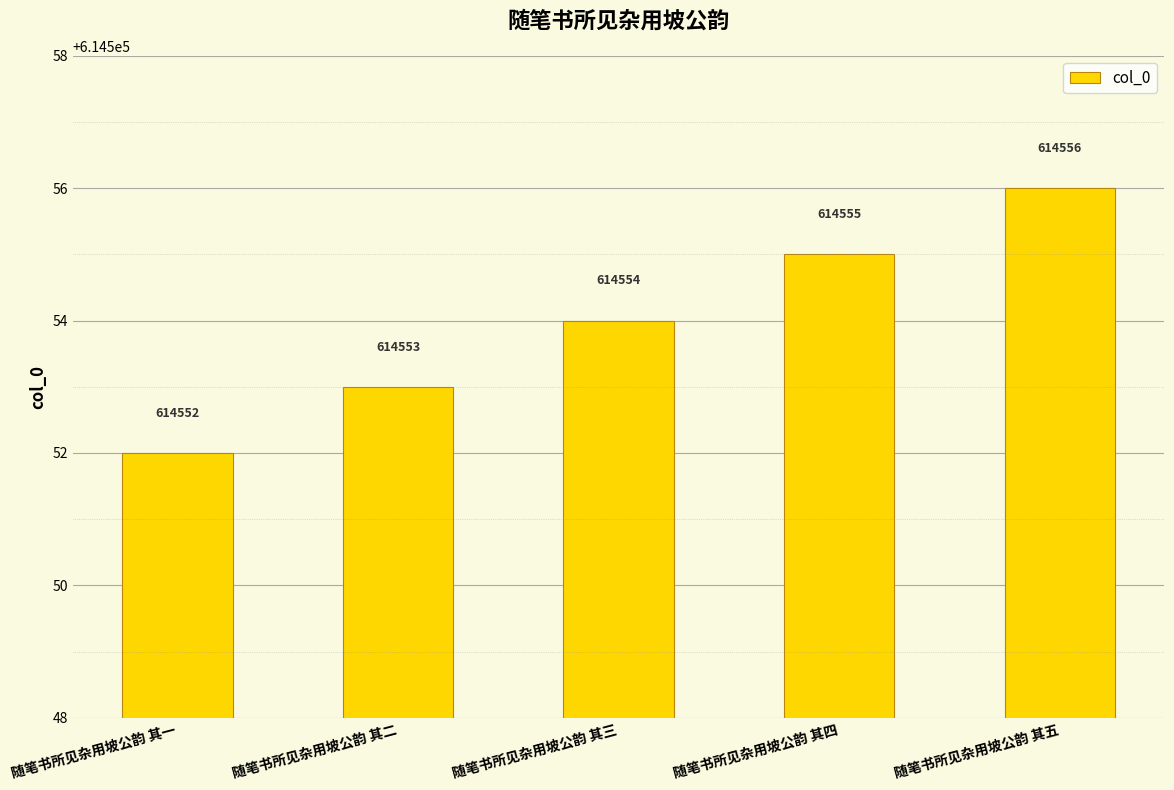

Count the number of categories in the chart.

5